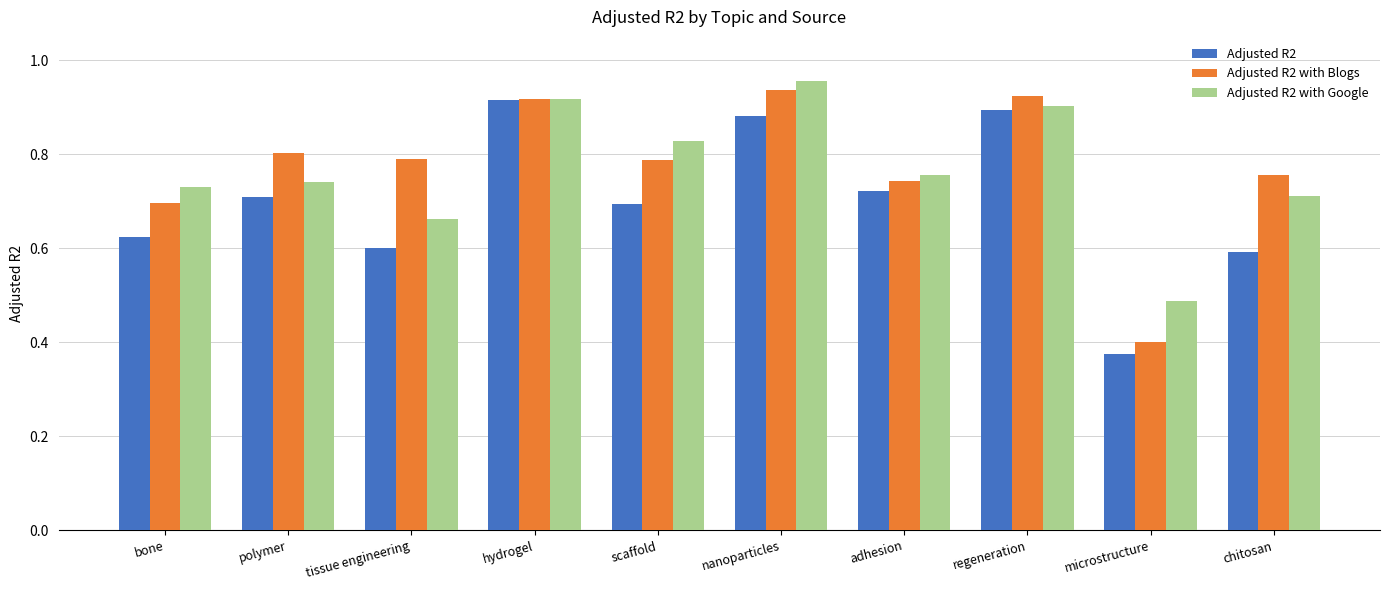

Between bone and regeneration, which series saw the biggest shift?

Adjusted R2